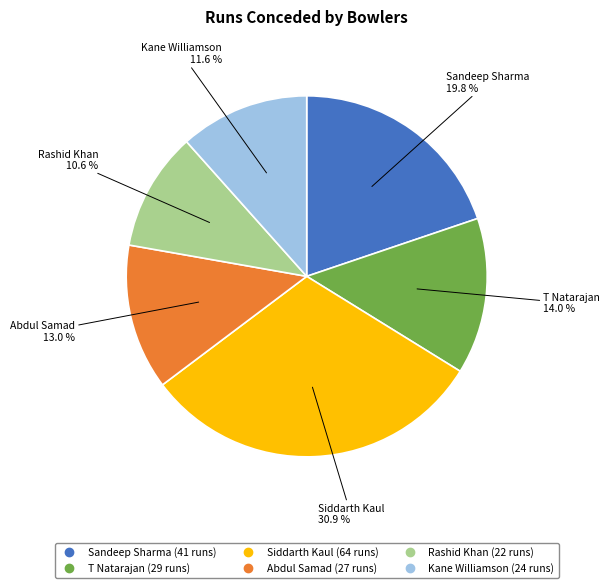

Which slice is the largest?

Siddarth Kaul